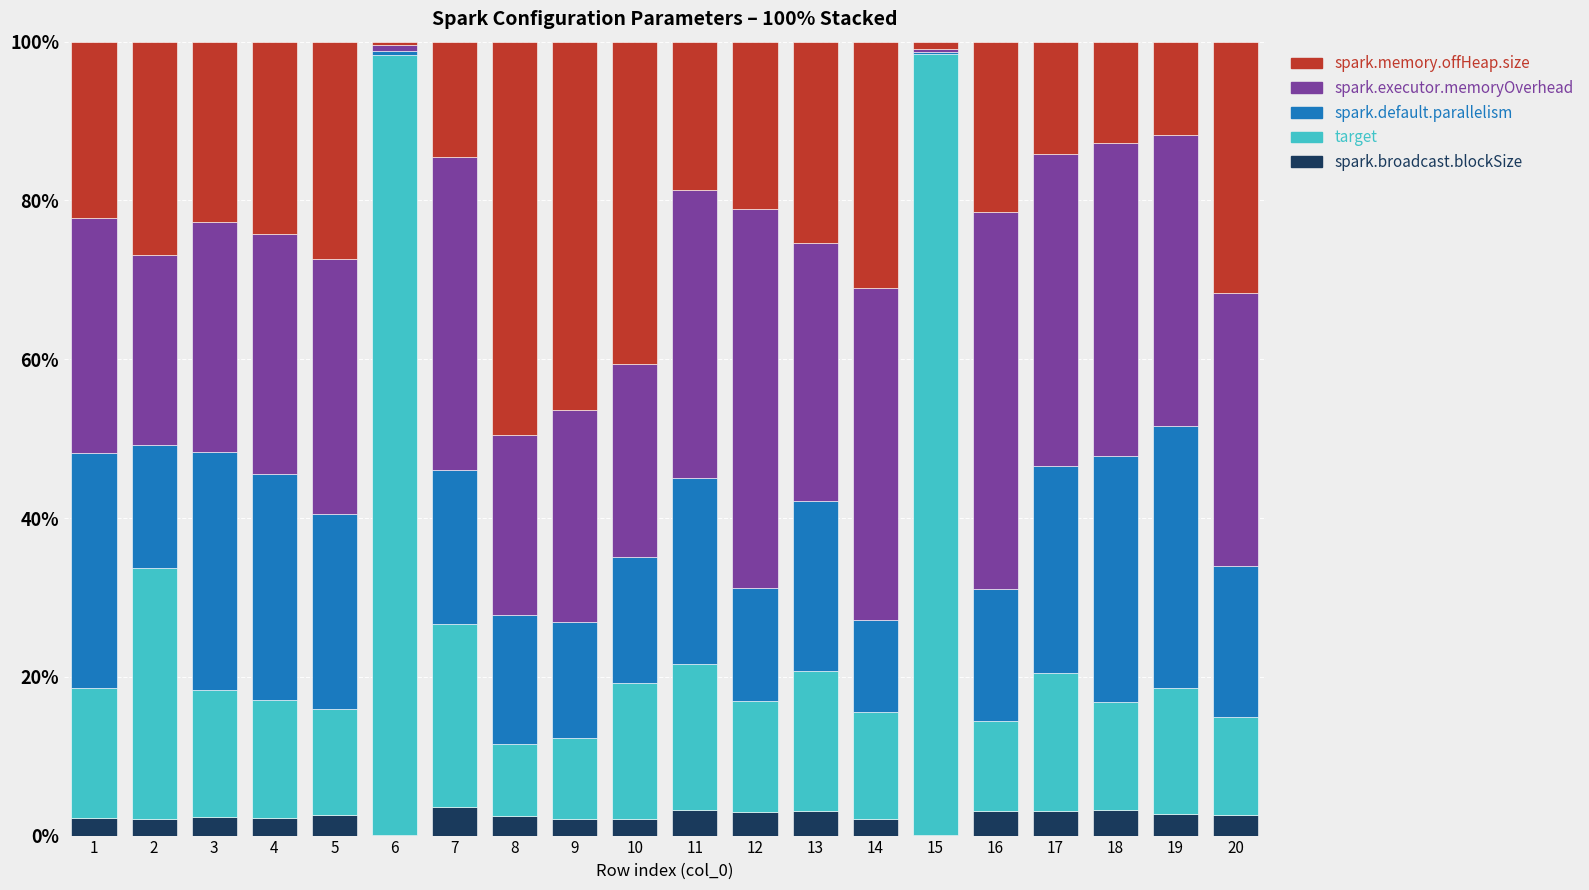

What is the total value across all series at 10?

100.0